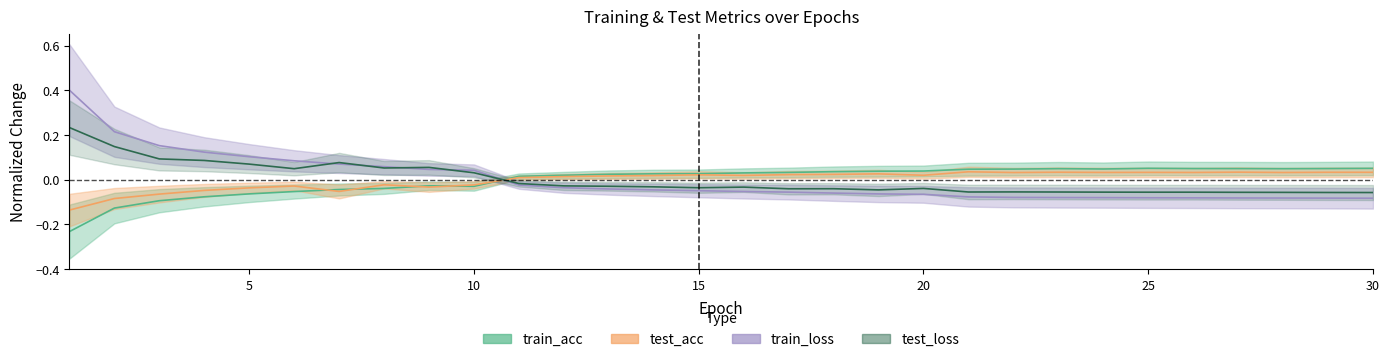

Which series has the largest range (max minus min)?

train_loss